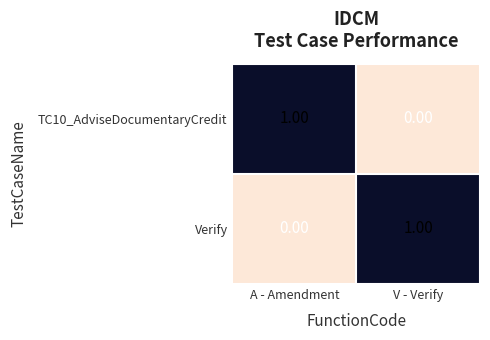

At how many categories does at least one series exceed 0?

2